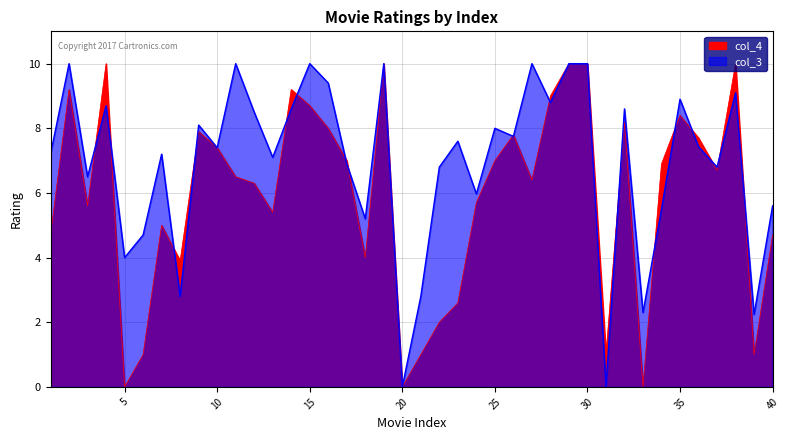

In col_4, how many points are lower than both neighbors (excluding endpoints)?

11